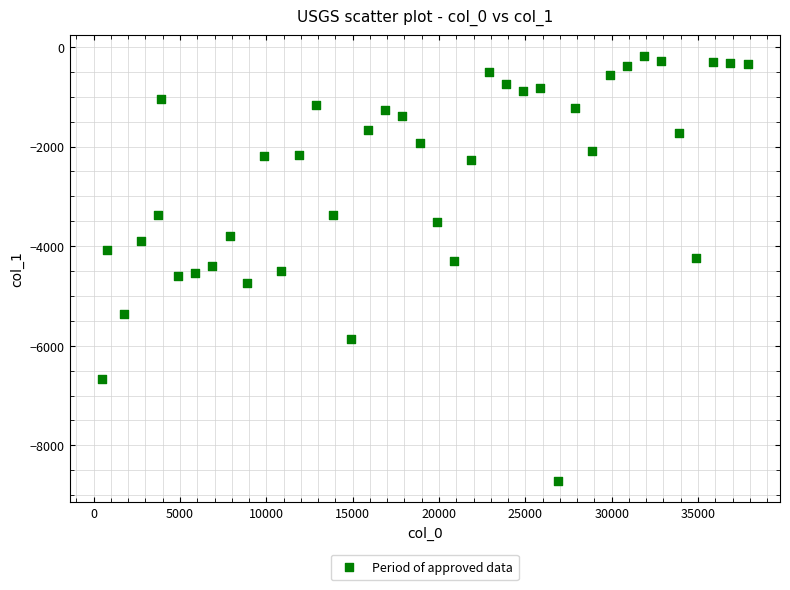

What is the range of X values (max minus min)?

37403.0